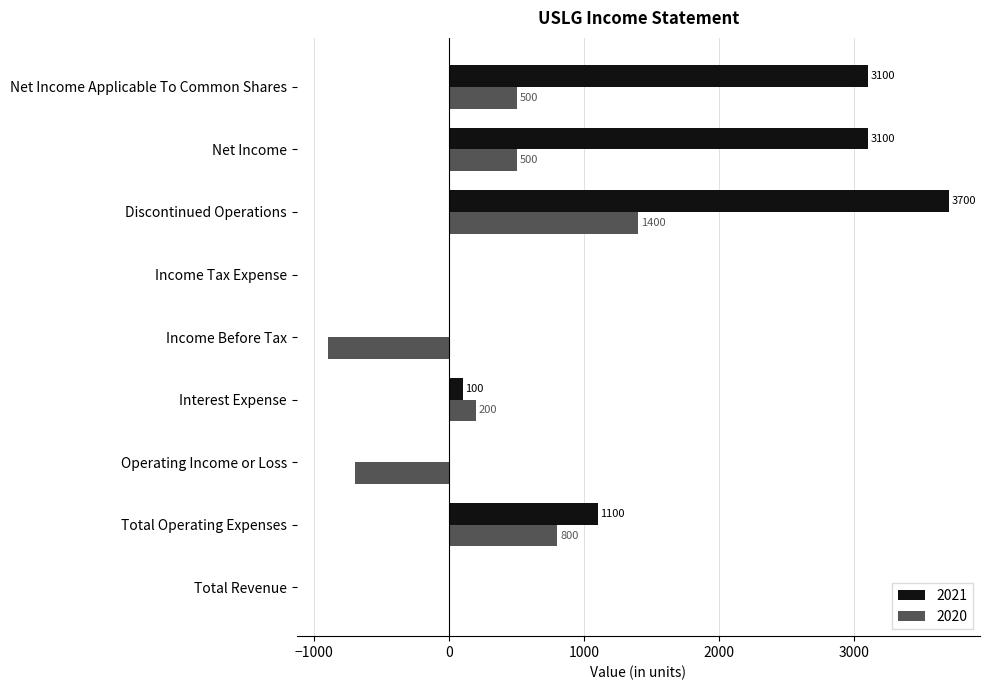

Between Discontinued Operations and Net Income Applicable To Common Shares, which series saw the biggest shift?

2020